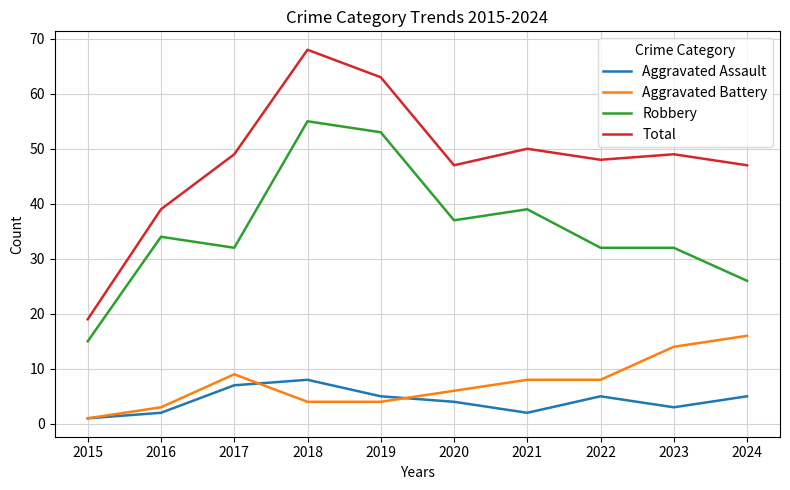

What is the greatest value displayed?

68